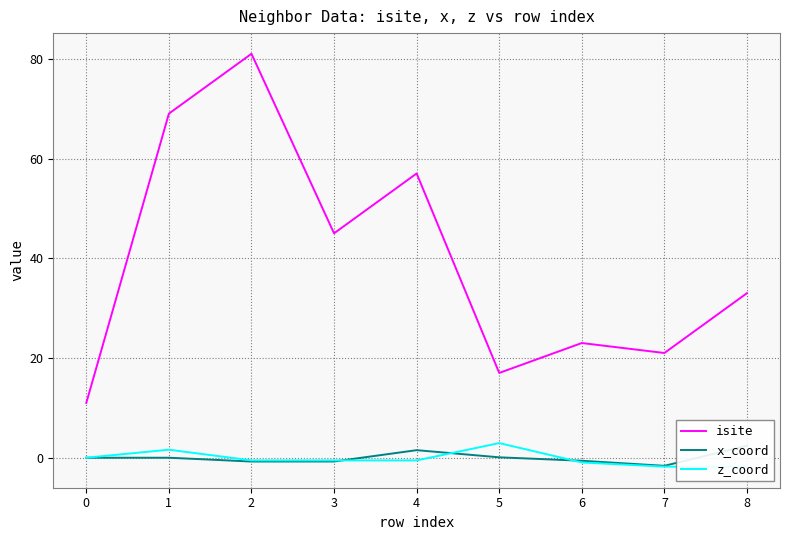

What is the difference between the highest and lowest values at 2?

81.8